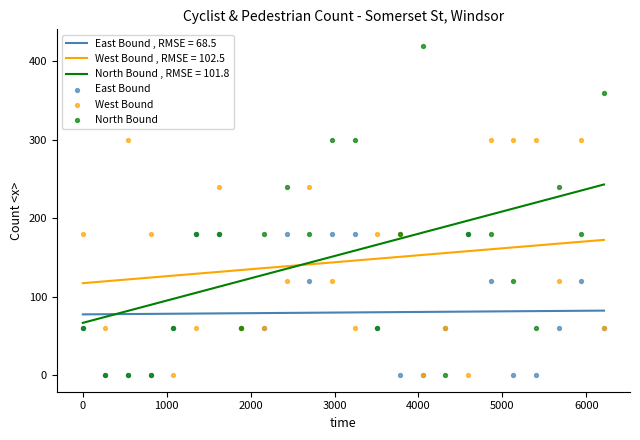

What is the maximum value for West Bound , RMSE = 102.5?

172.6